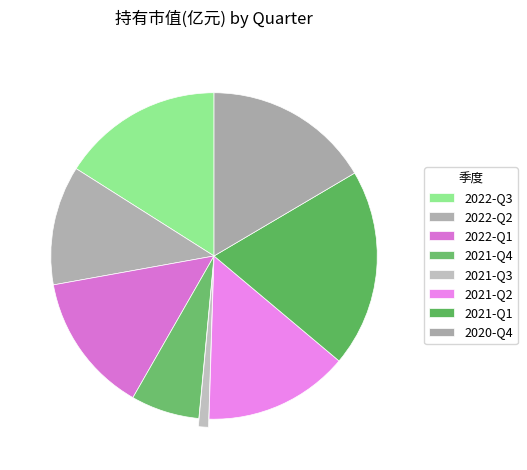

The 2022-Q3 slice represents 16% of the pie. True or false?

True